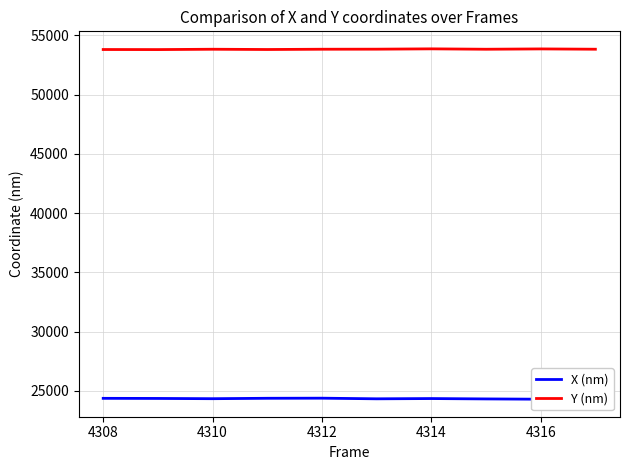

Where is X (nm) nearest to the value 24346?

4310